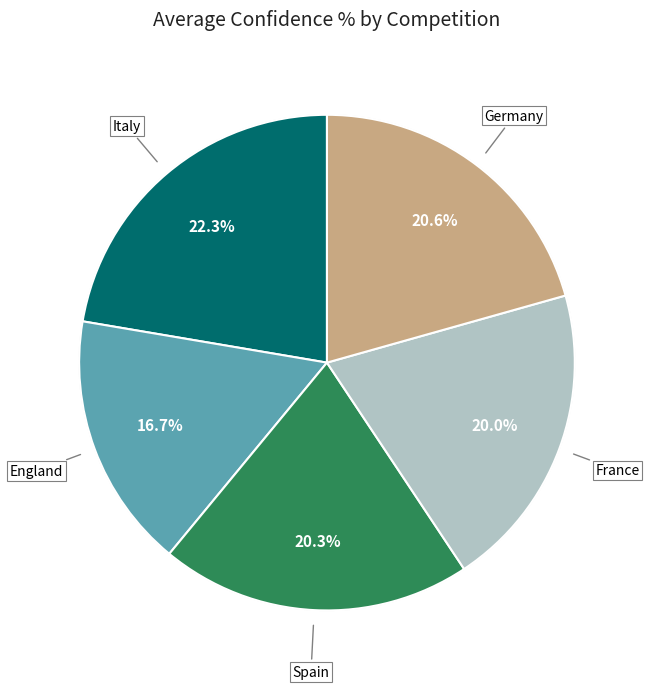

Which category has the biggest portion of the pie?

Italy (Modena)